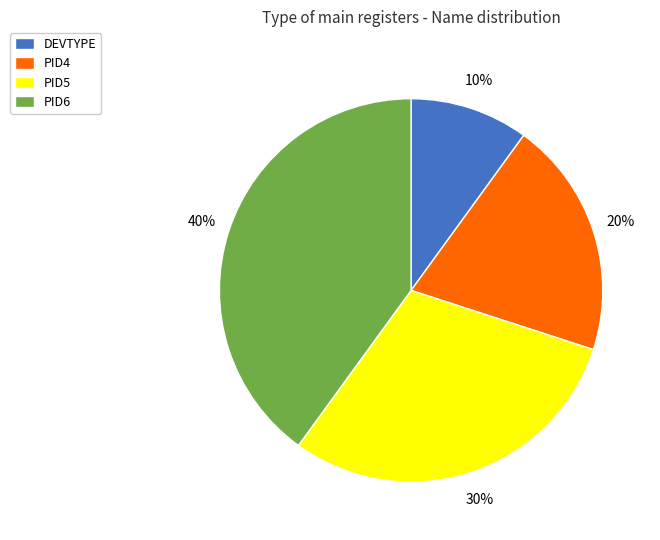

Rank the categories by value from lowest to highest.

DEVTYPE, PID4, PID5, PID6